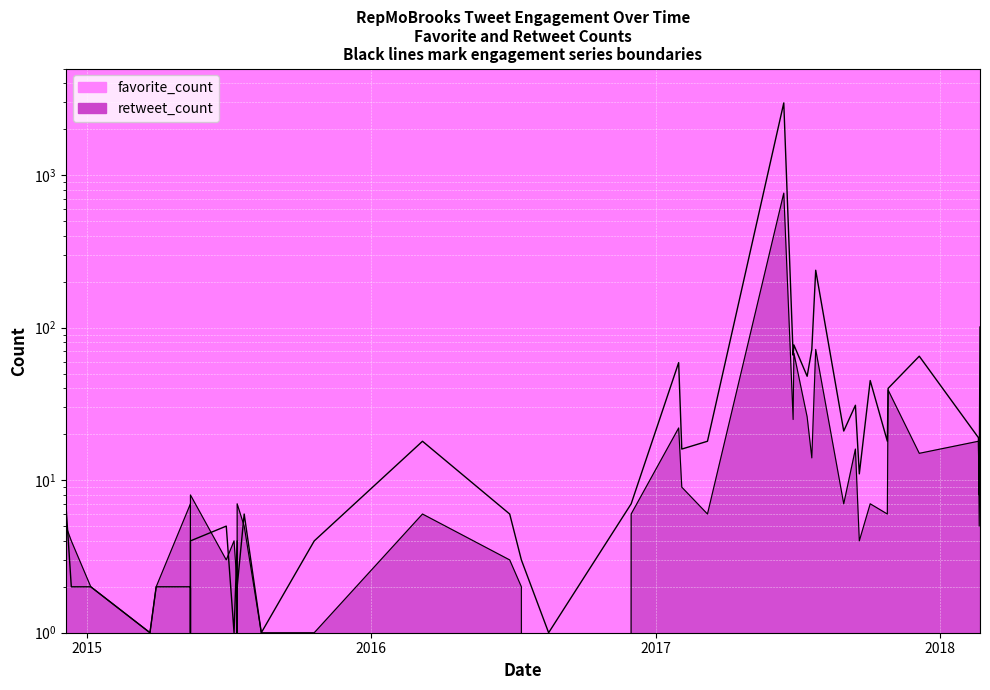

What is the difference between the maximum and second lowest values in the favorite_count series?

2975